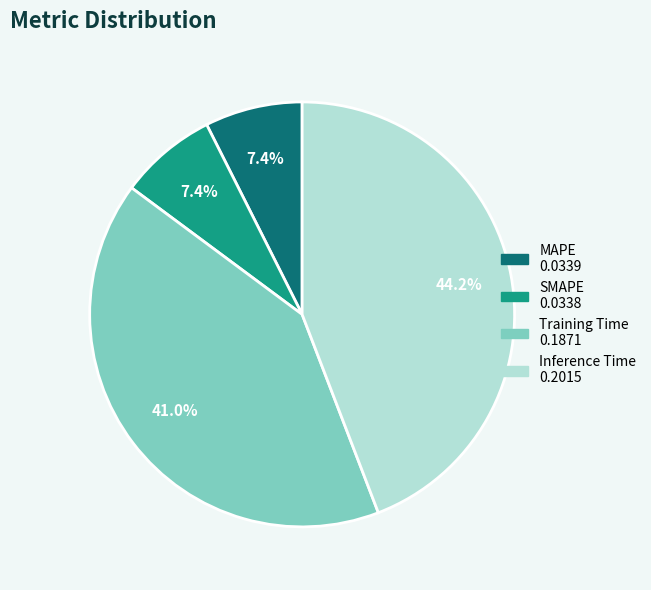

What portion of the pie excludes Inference Time?

55.8%